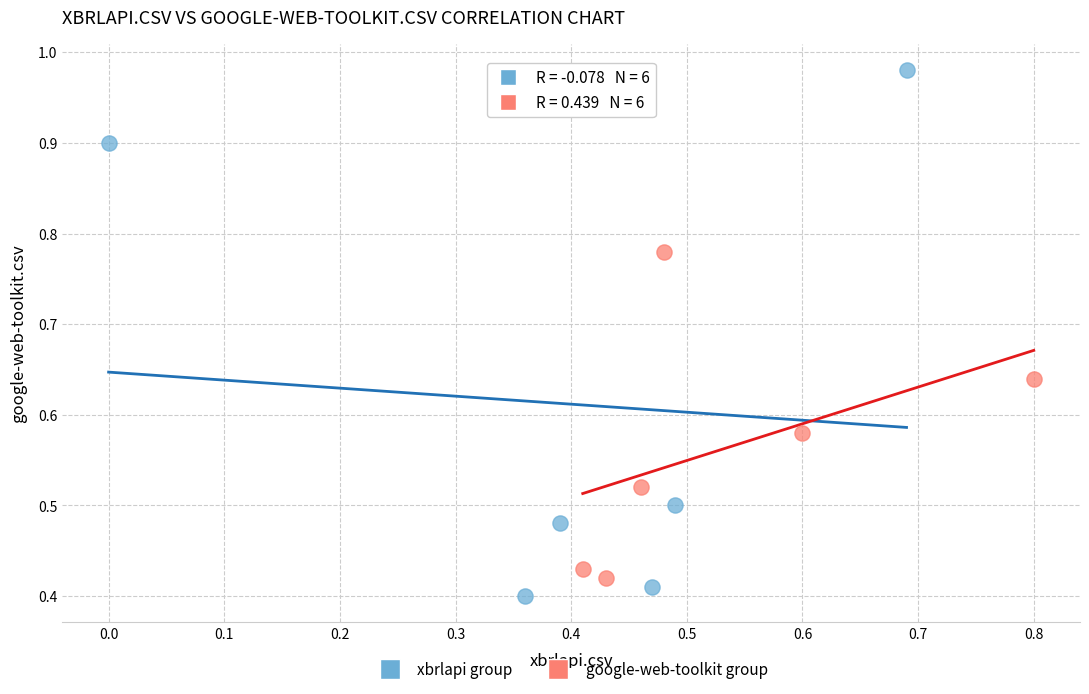

Which series contains the highest Y value?

xbrlapi group